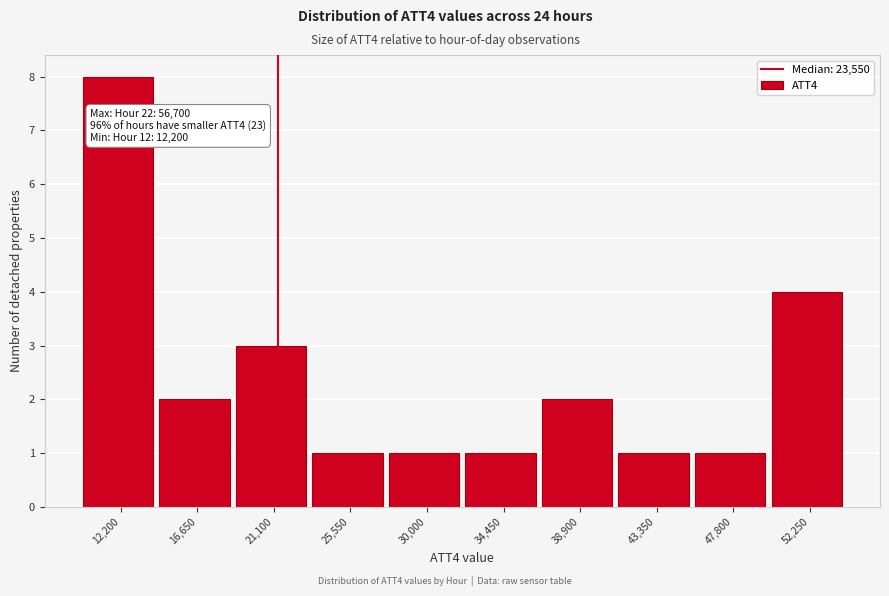

Reading left to right, list all the values displayed in this chart.

12,200=8	16,650=2	21,100=3	25,550=1	30,000=1	34,450=1	38,900=2	43,350=1	47,800=1	52,250=4